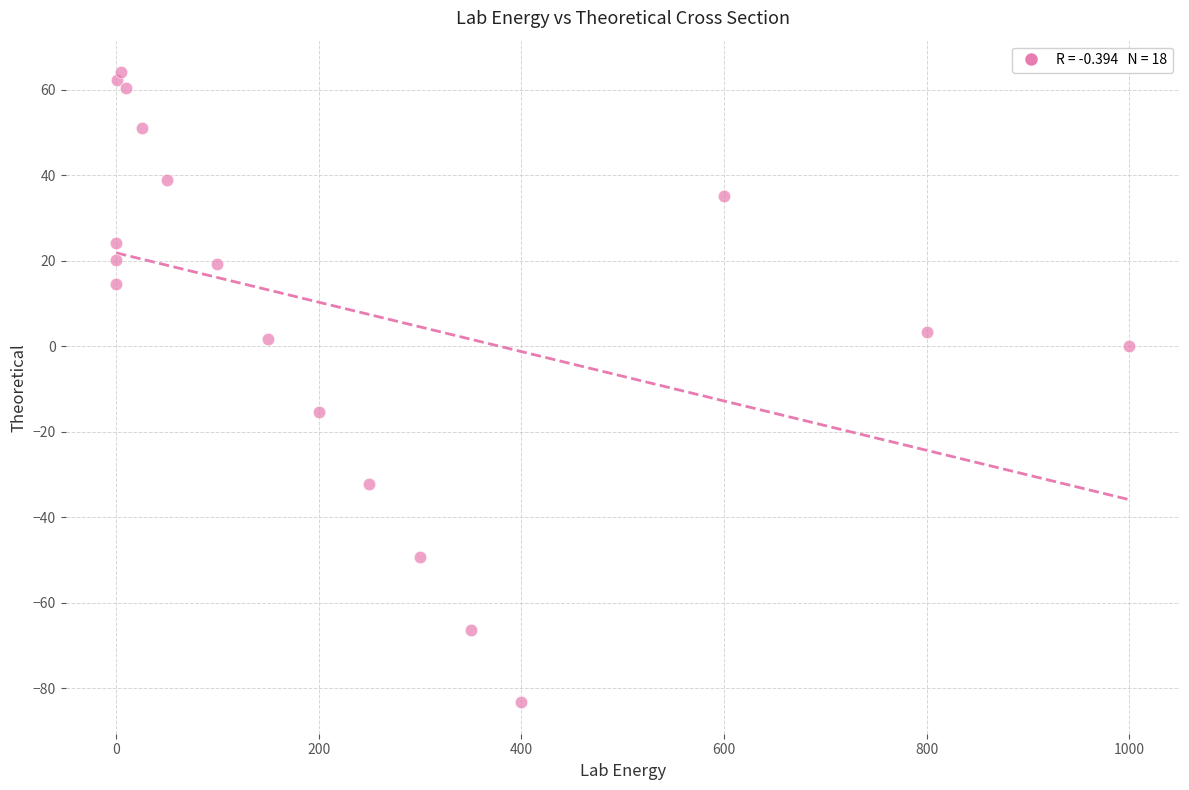

What is the range of X values (max minus min)?

1000.0